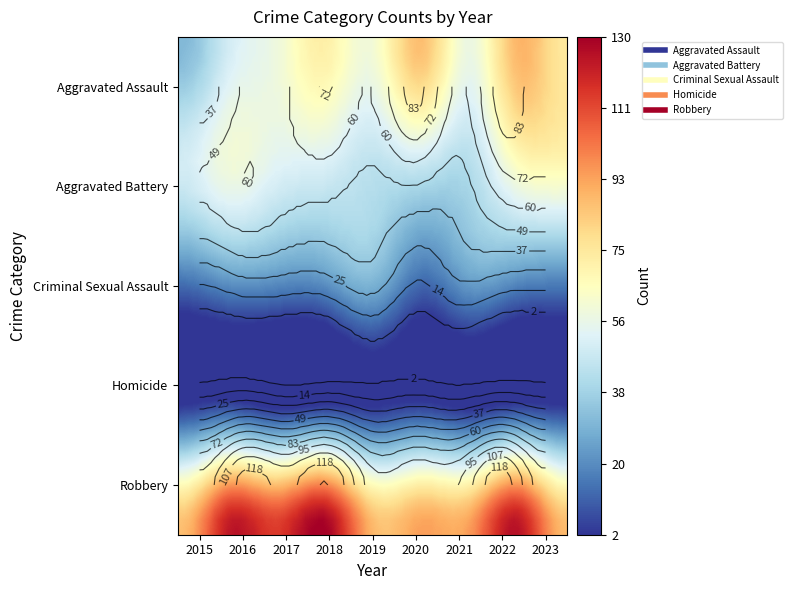

What is the total value across all series at 2023?

252